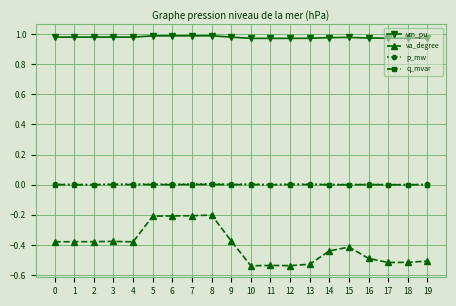

Is the value of va_degree at 17 greater than the value of p_mw at 10?

No